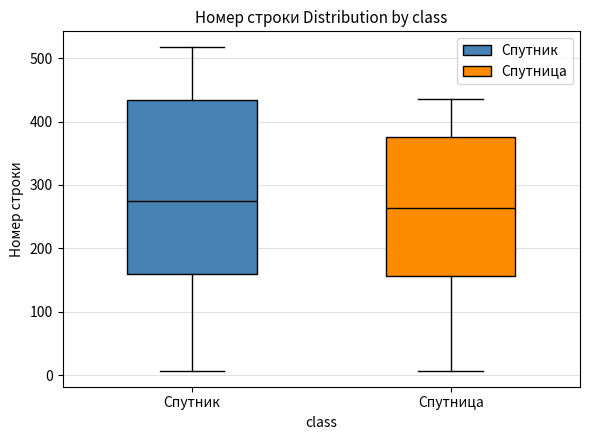

Which box is the tallest, from its lower edge to its upper edge?

Спутник